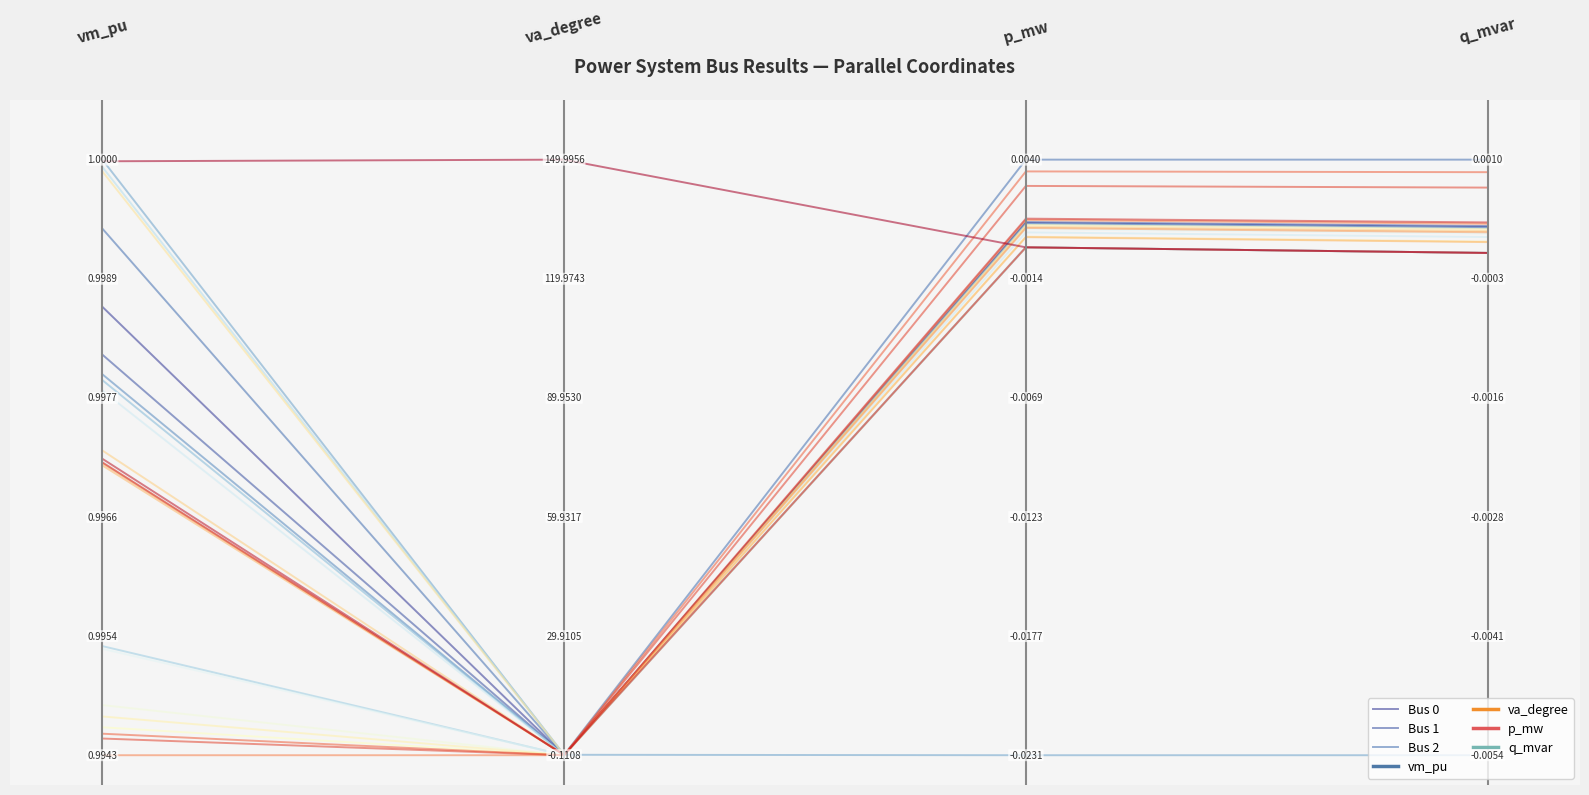

Which label corresponds to the largest value in the chart?

2